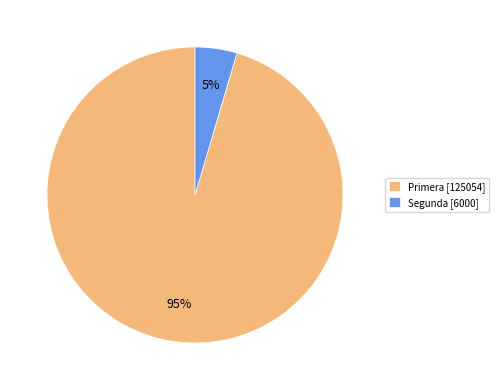

How many slices are in this pie chart?

2